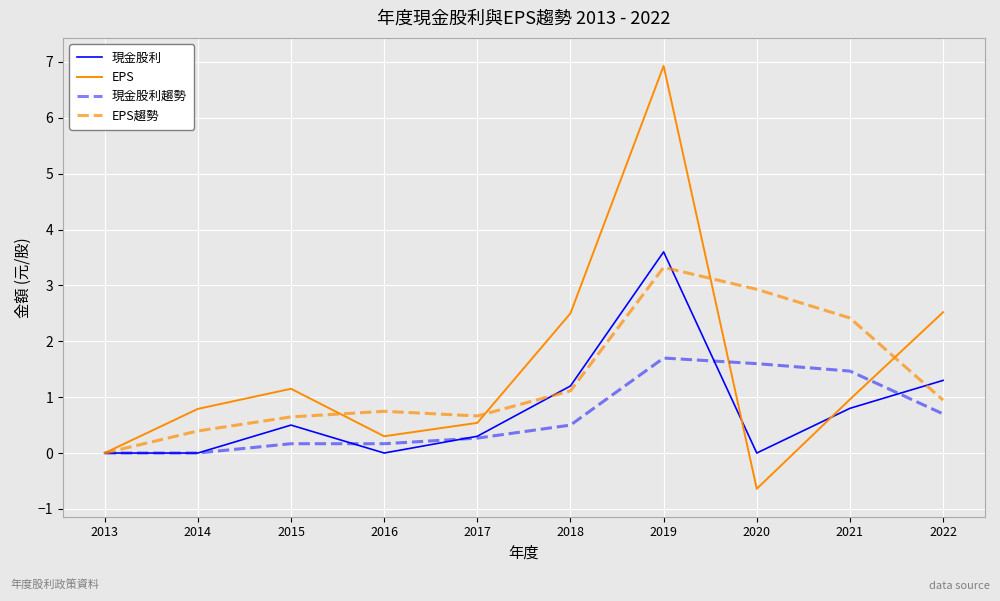

At which category is the sum across all series the highest?

2019